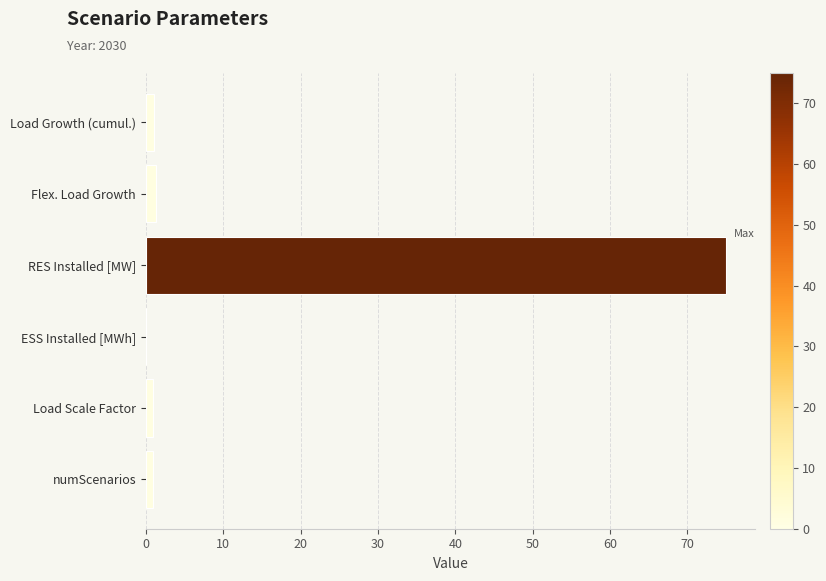

Between RES Installed [MW] and ESS Installed [MWh], which is larger?

RES Installed [MW]